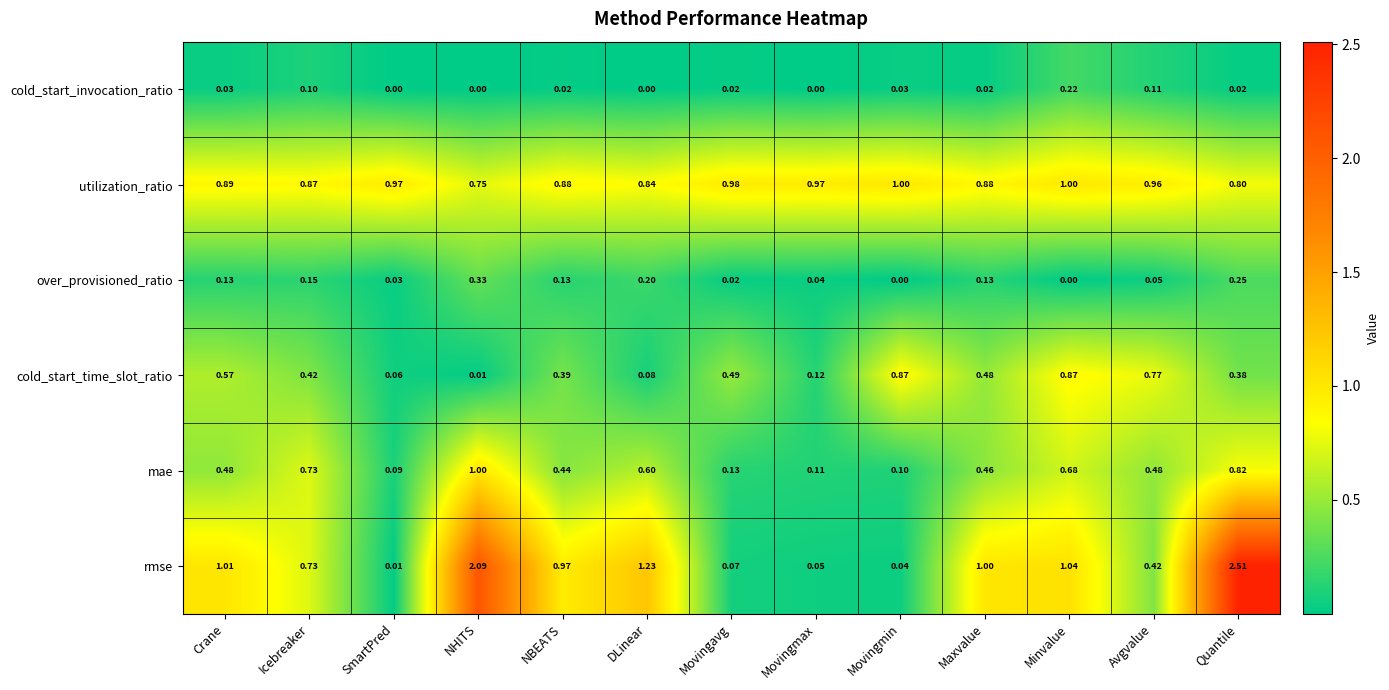

Which series has the largest range (max minus min)?

rmse